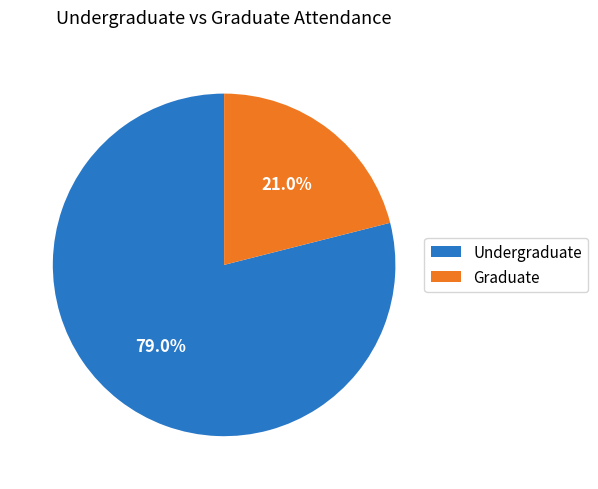

Does Graduate represent more than half of the total?

No